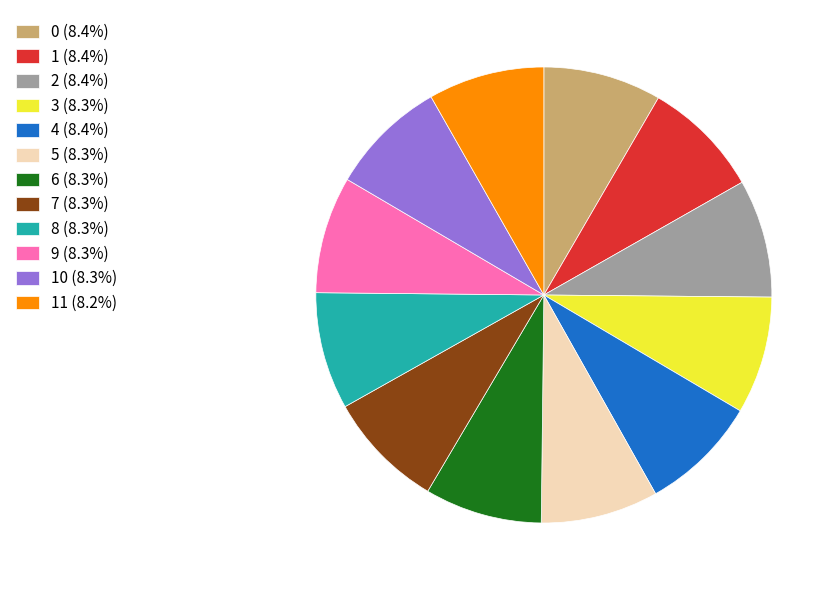

How many segments does this pie chart have?

12